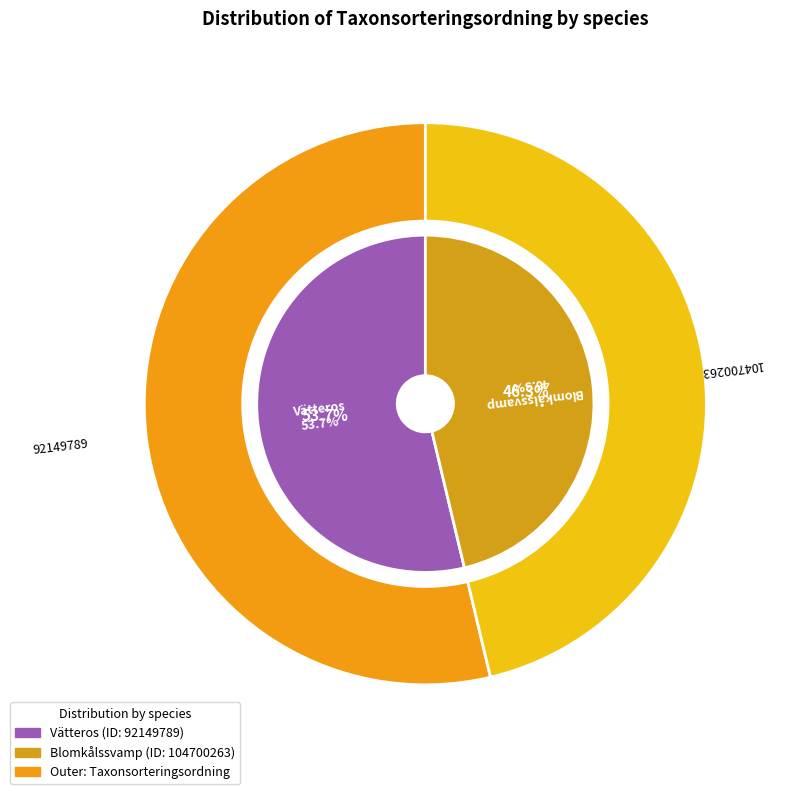

What percentage is the Blomkålssvamp slice, to the nearest percent?

46%